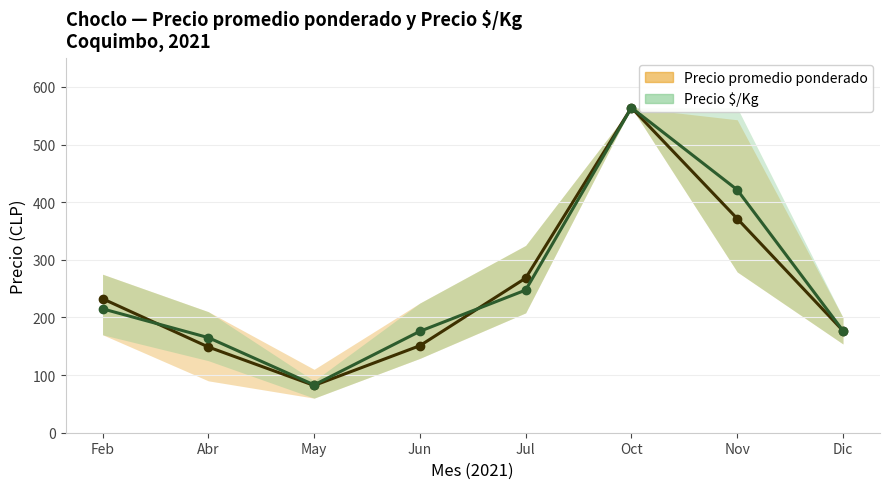

The Precio $/Kg series shows 97.7 at Jul. True or false?

False